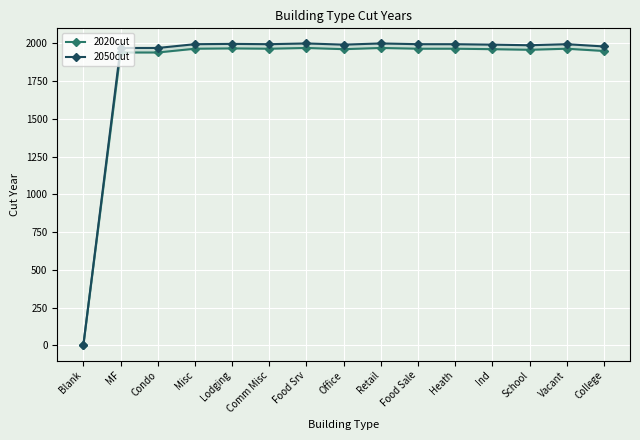

What is the difference between the 2020cut values at Condo and Vacant?

25